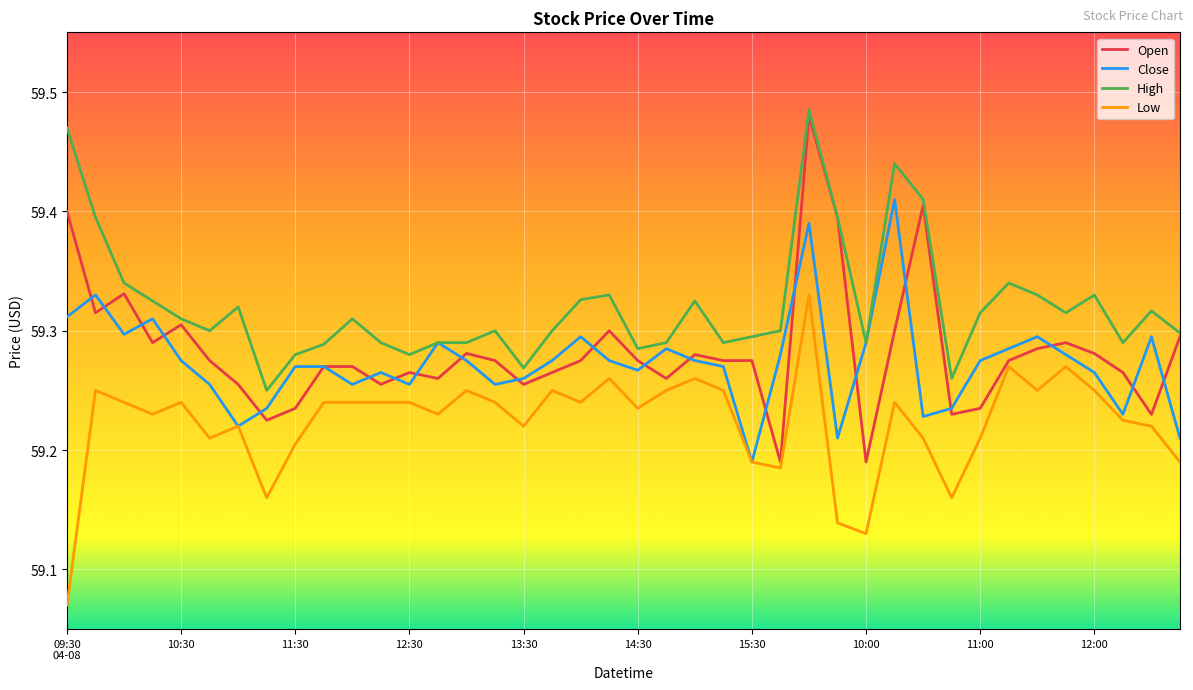

Which series has the widest spread of values?

Open